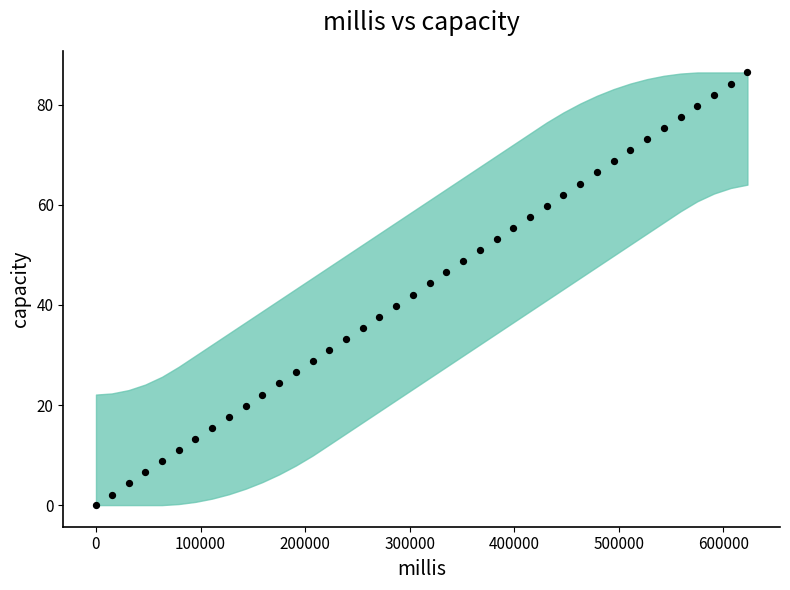

What is the range of X values (max minus min)?

623141.0